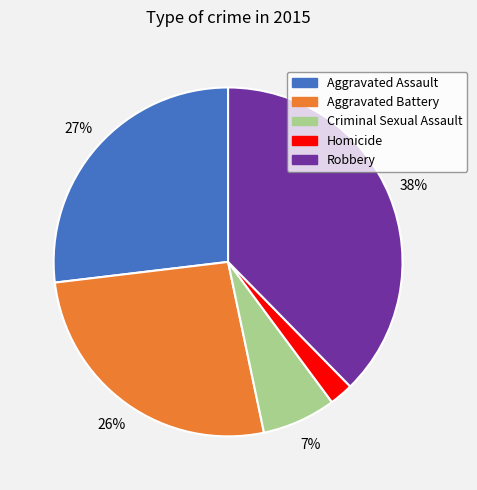

Approximately how many times larger is the value at Homicide compared to Aggravated Assault?

0.1